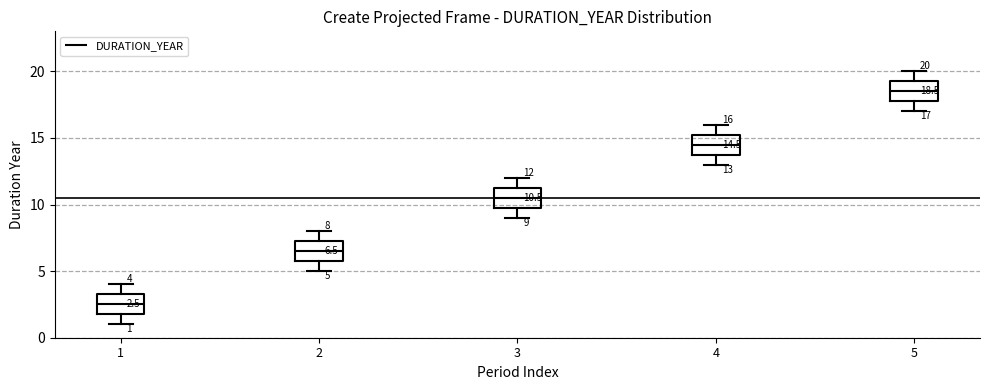

Which box's median line is the lowest?

1